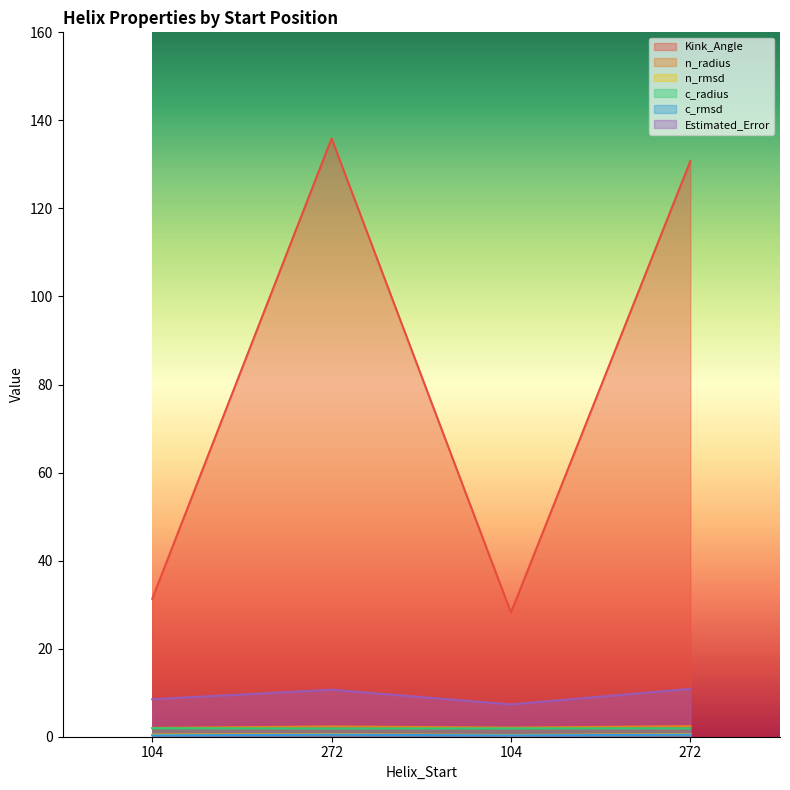

What is the lowest value of the n_radius series?

2.0